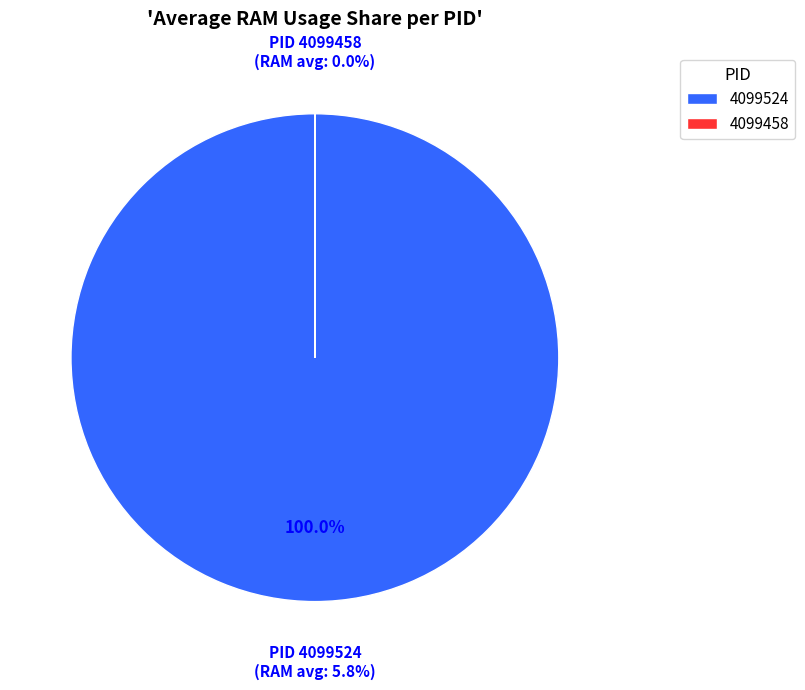

The 4099524 slice represents 99% of the pie. True or false?

False